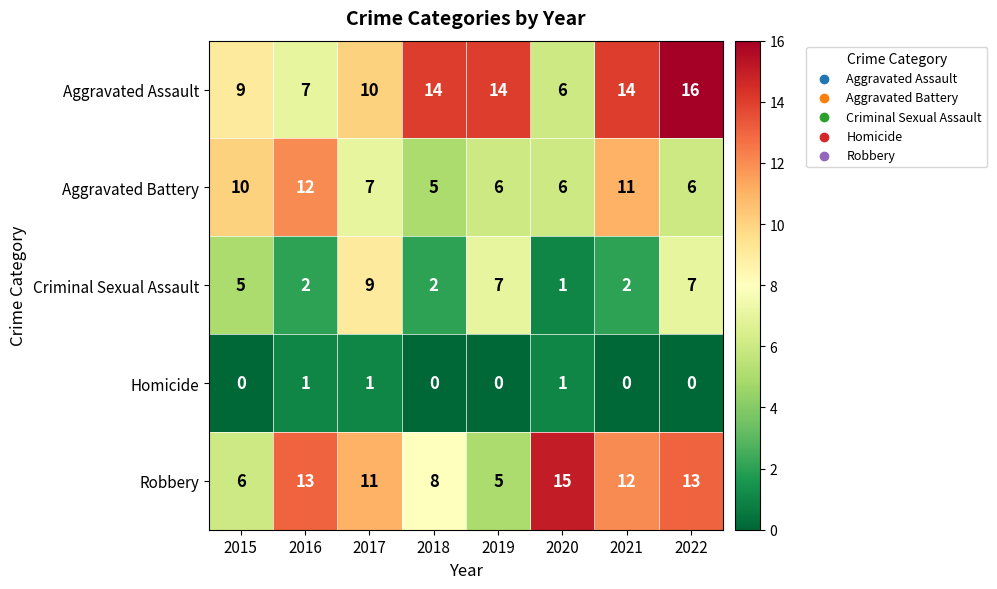

Rank the series at 2019 from lowest to highest value.

Homicide, Robbery, Aggravated Battery, Criminal Sexual Assault, Aggravated Assault